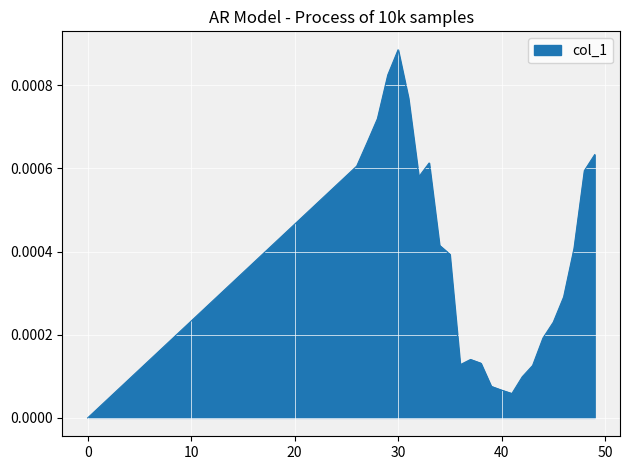

Does the chart have visible grid lines?

Yes